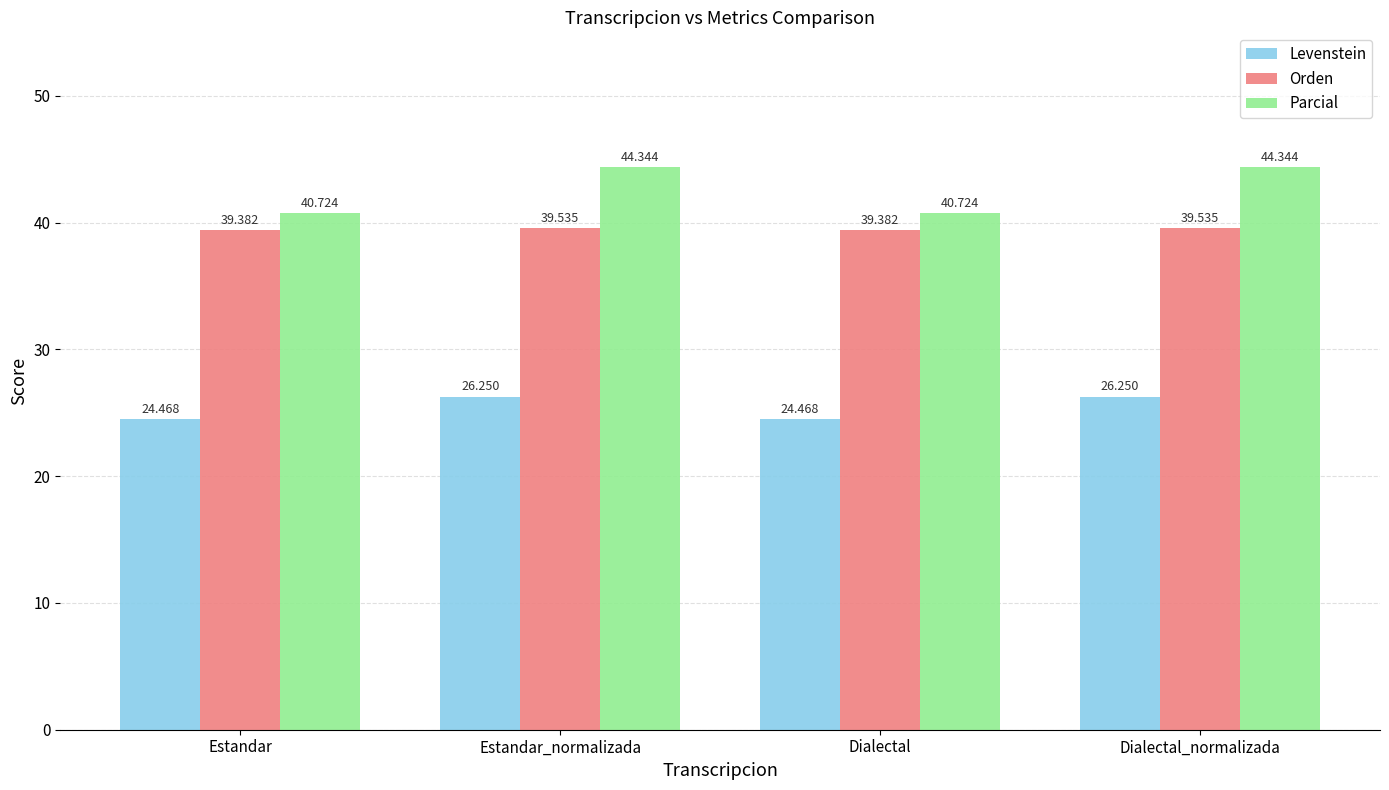

What is the sum of all Levenstein values?

101.4